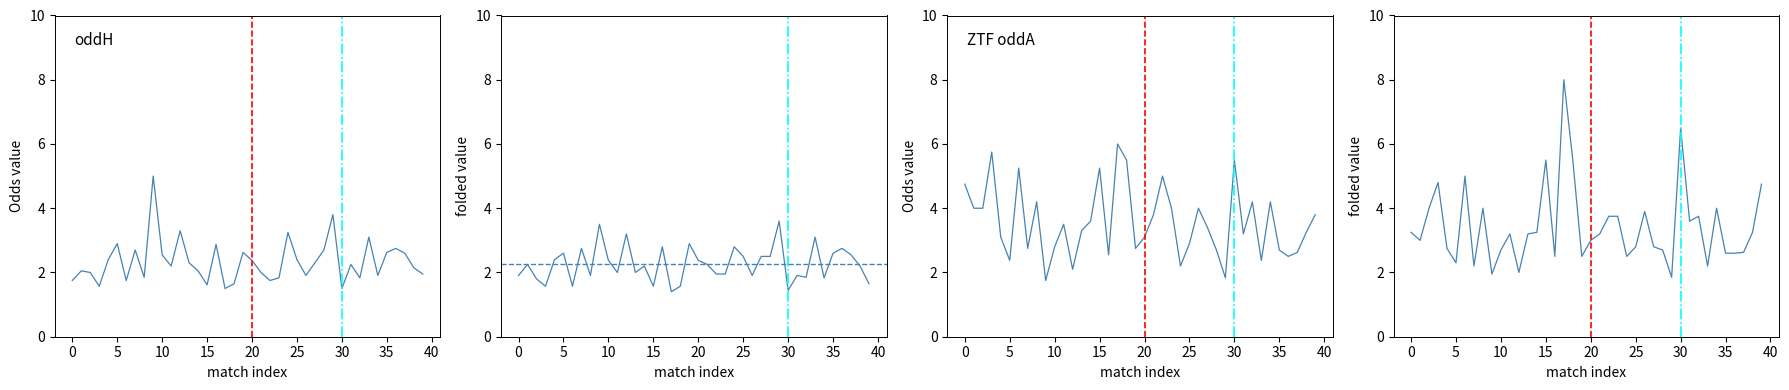

How many series are shown in this chart?

4